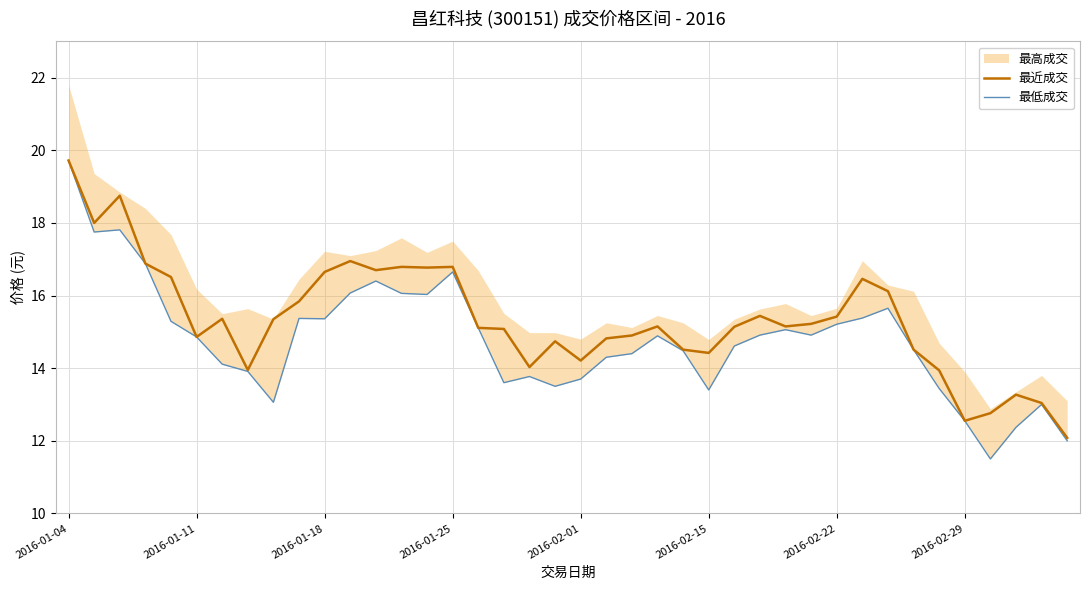

What is the highest value of the 最近成交 series?

19.7